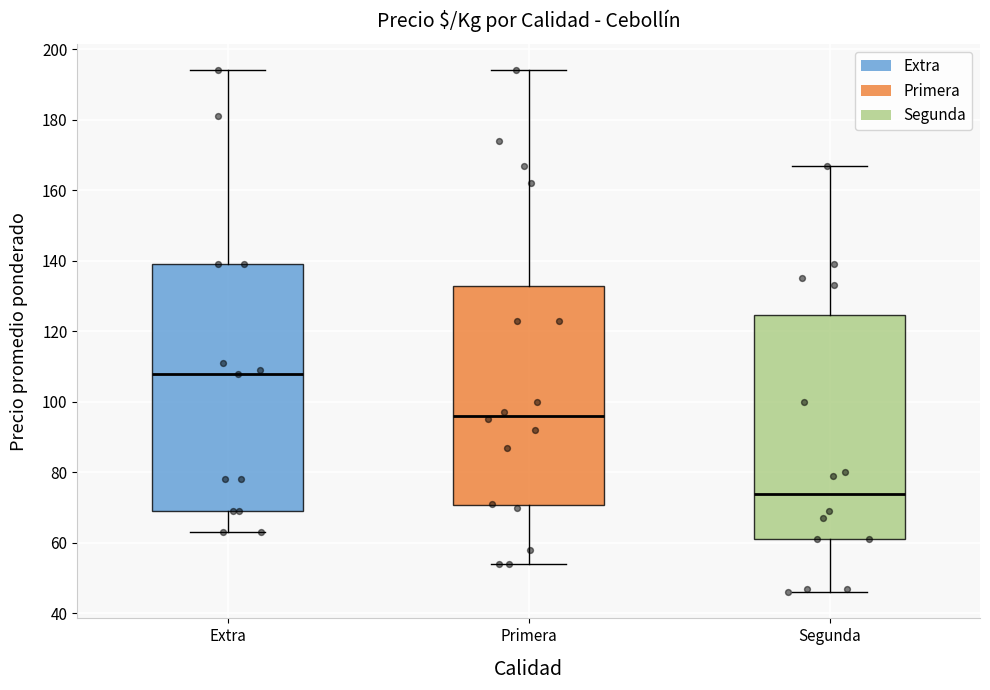

Reading left to right, read every box against the y-axis: the position of its median line, the range the box covers, and the ends of its whiskers. The values are not printed on the chart, so give them approximately, as read against the axis.

Extra: median 108, box 70 to 140, whiskers 64 to 194
Primera: median 96, box 70 to 132, whiskers 54 to 194
Segunda: median 74, box 62 to 124, whiskers 46 to 168